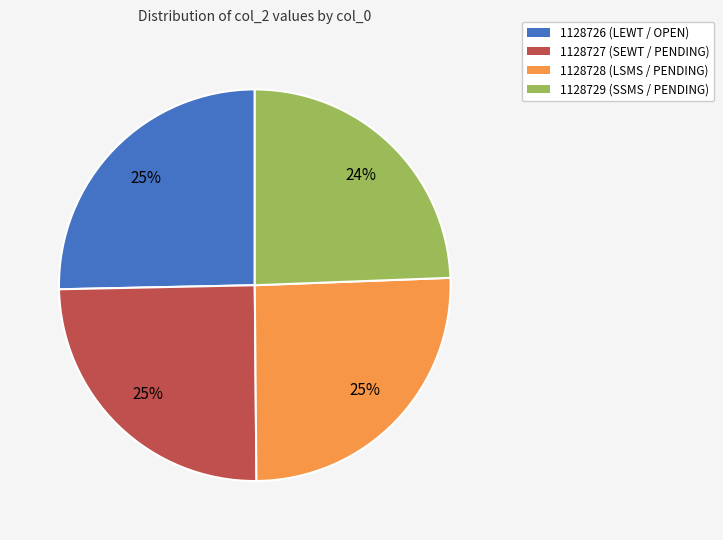

Is it true that 1128726 is 40% of the pie?

False